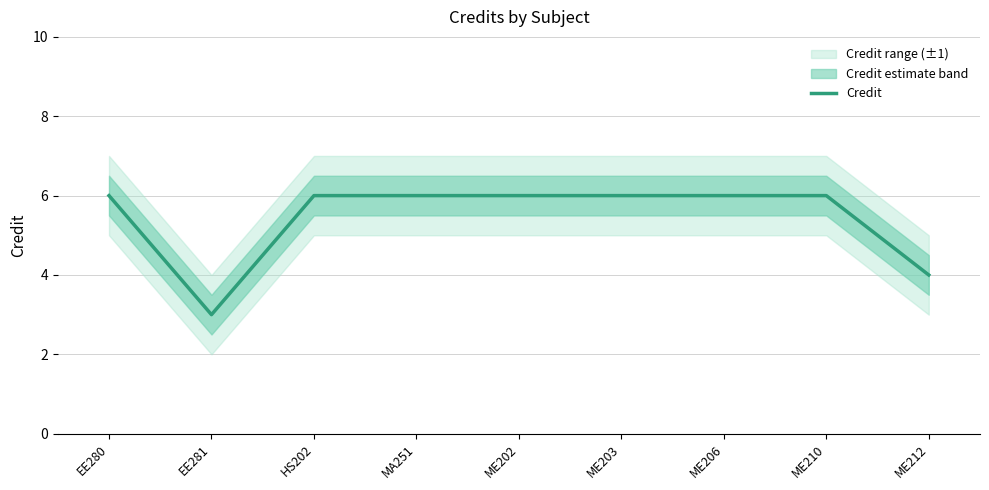

What is the change in value from EE281 to ME203?

+3